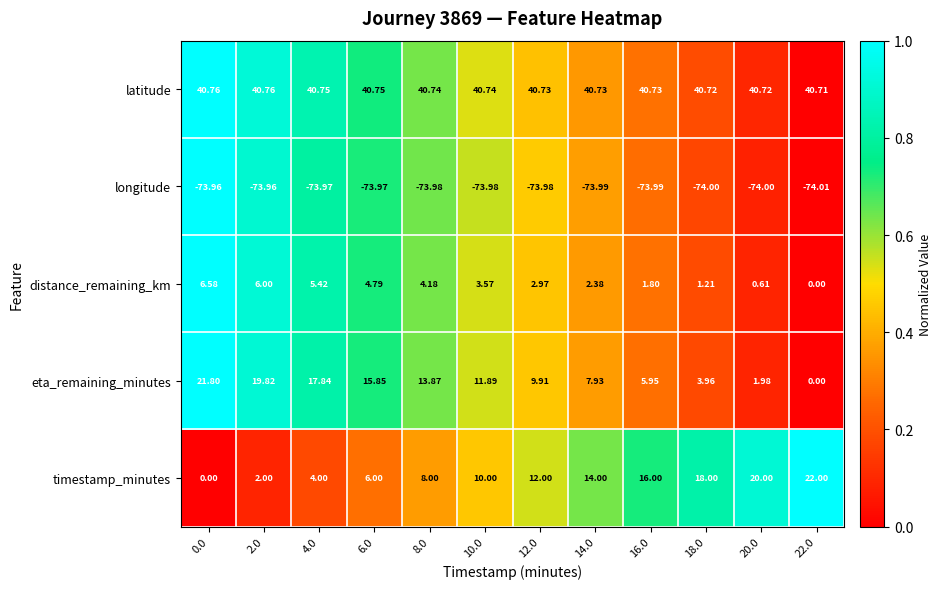

Which series has the widest spread of values?

timestamp_minutes